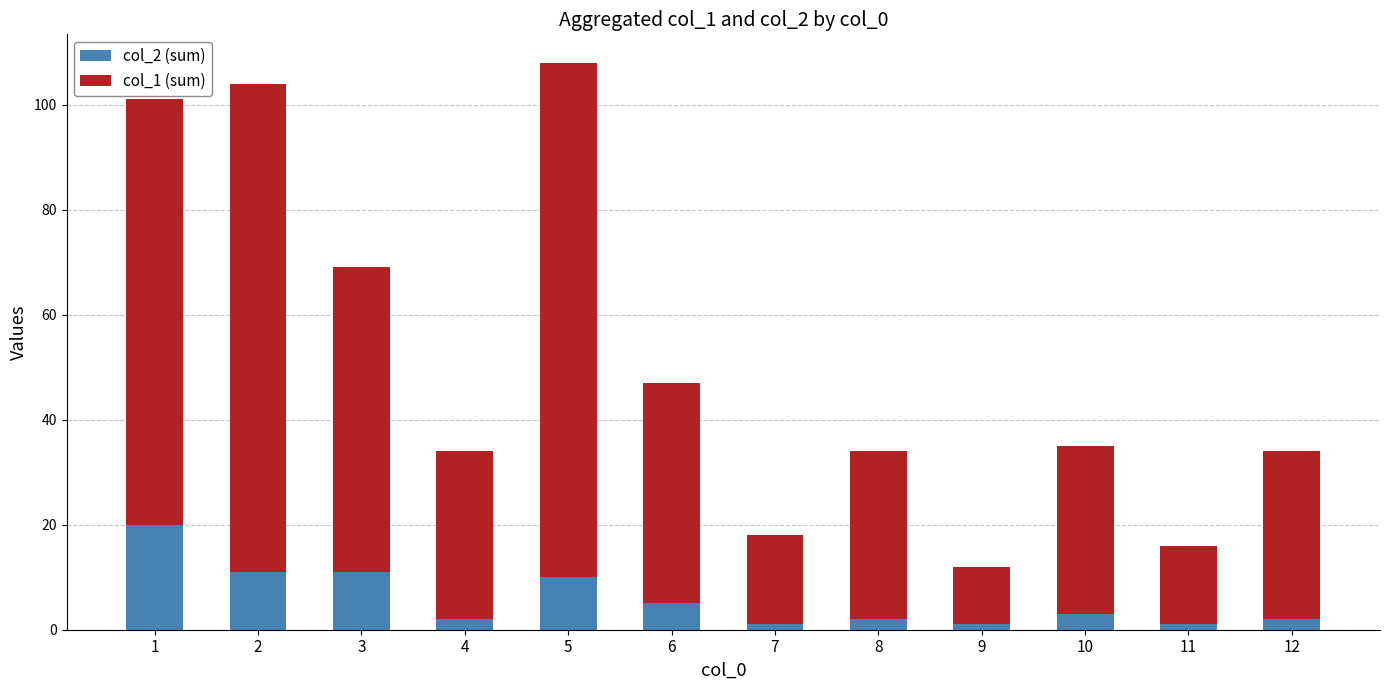

The col_2 (sum) series shows 5 at 3. True or false?

False